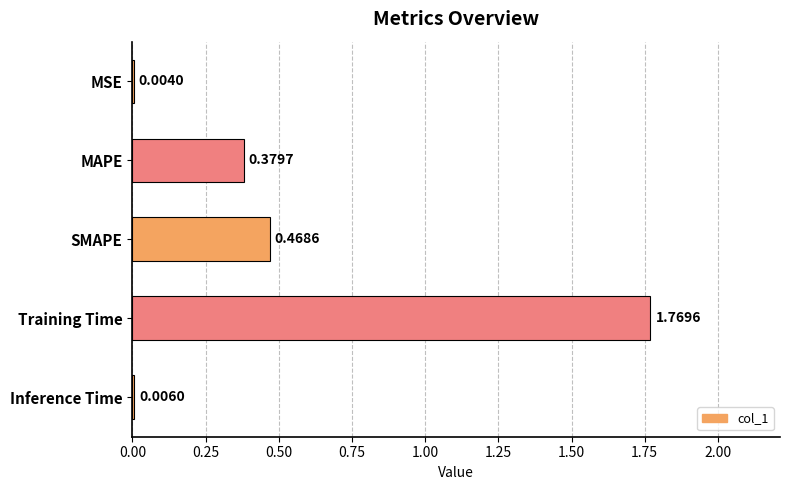

What is the sum of all values?

2.6